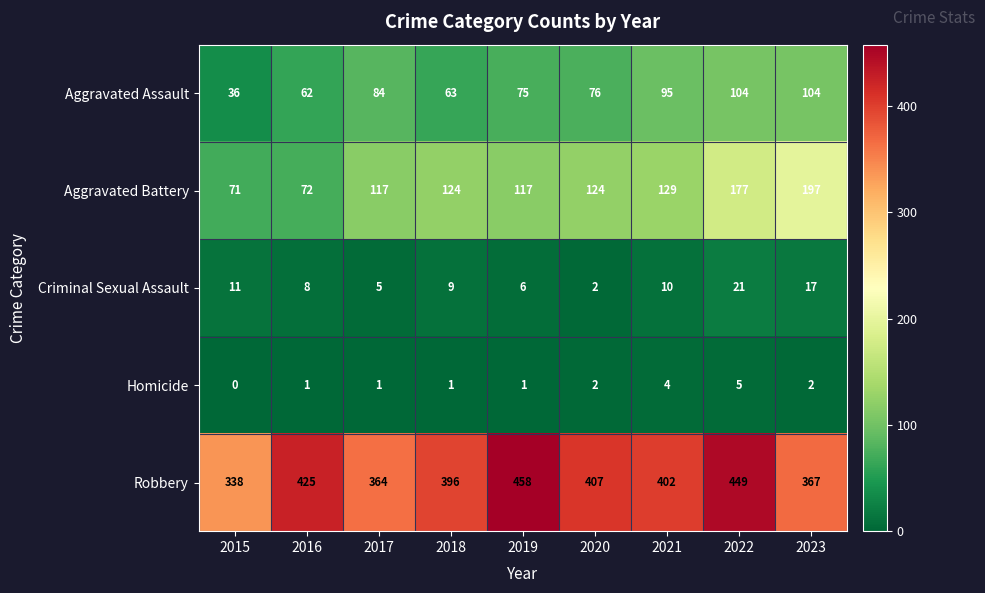

At which label does Aggravated Assault reach its minimum?

2015